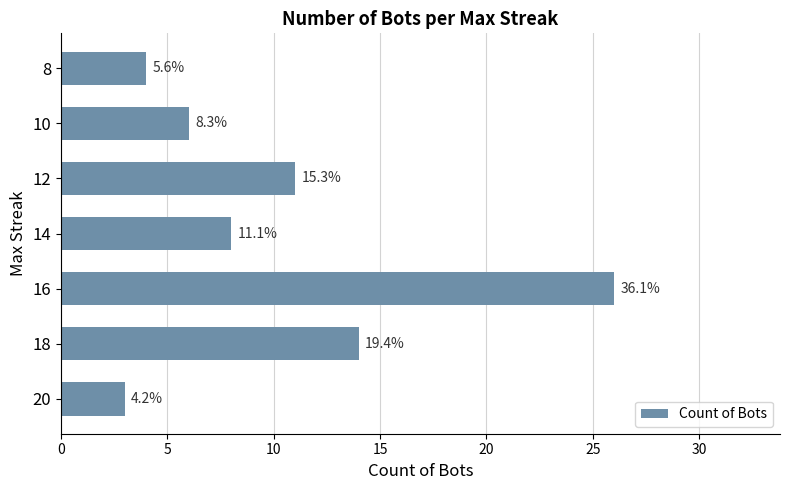

Does the chart contain any negative values?

No